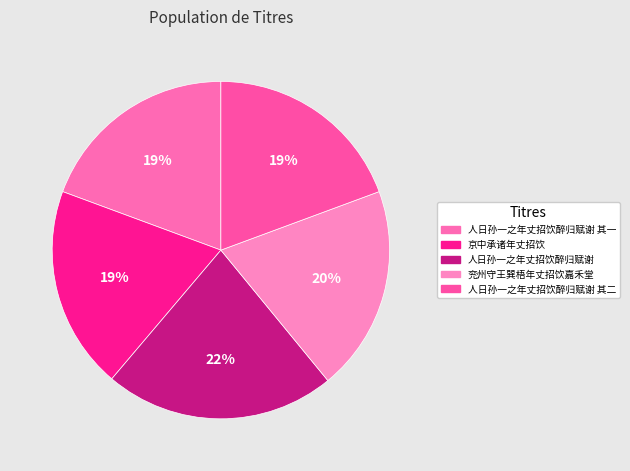

Is 人日孙一之年丈招饮醉归赋谢 其一 the majority of the pie?

No